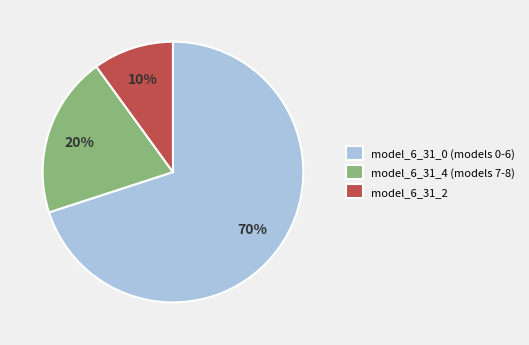

Rank the categories by value from lowest to highest.

model_6_31_2, model_6_31_4 (models 7-8), model_6_31_0 (models 0-6)